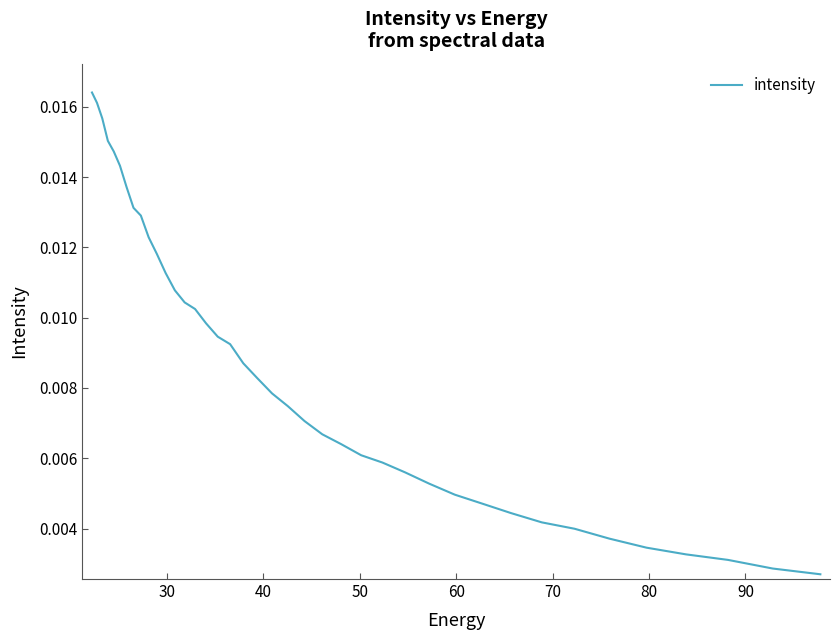

How many lines are shown in the chart?

1